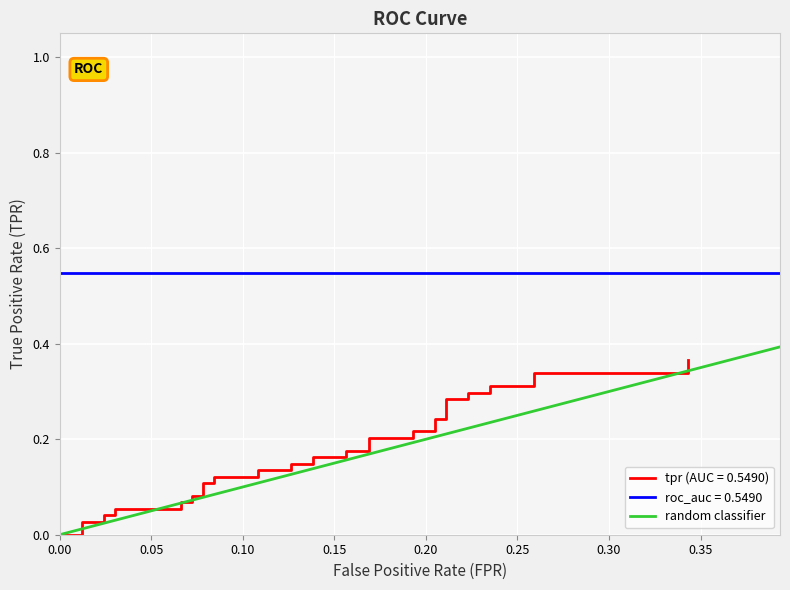

Reading left to right, list all the values displayed in this chart.

0.0	0.0	0.0	0.0	0.0	0.0	0.0	0.1	0.1	0.1	0.1	0.1	0.1	0.1	0.1	0.1	0.1	0.1	0.1	0.1	0.1	0.2	0.2	0.2	0.2	0.2	0.2	0.2	0.2	0.2	0.2	0.3	0.3	0.3	0.3	0.3	0.3	0.3	0.3	0.4